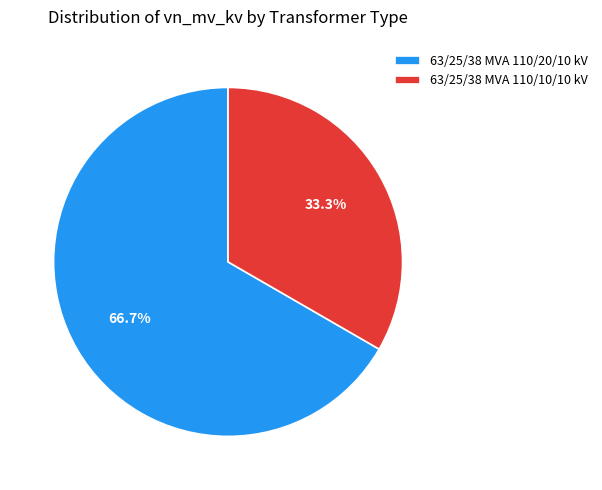

True or false: 63/25/38 MVA 110/10/10 kV accounts for 33% of the total.

True